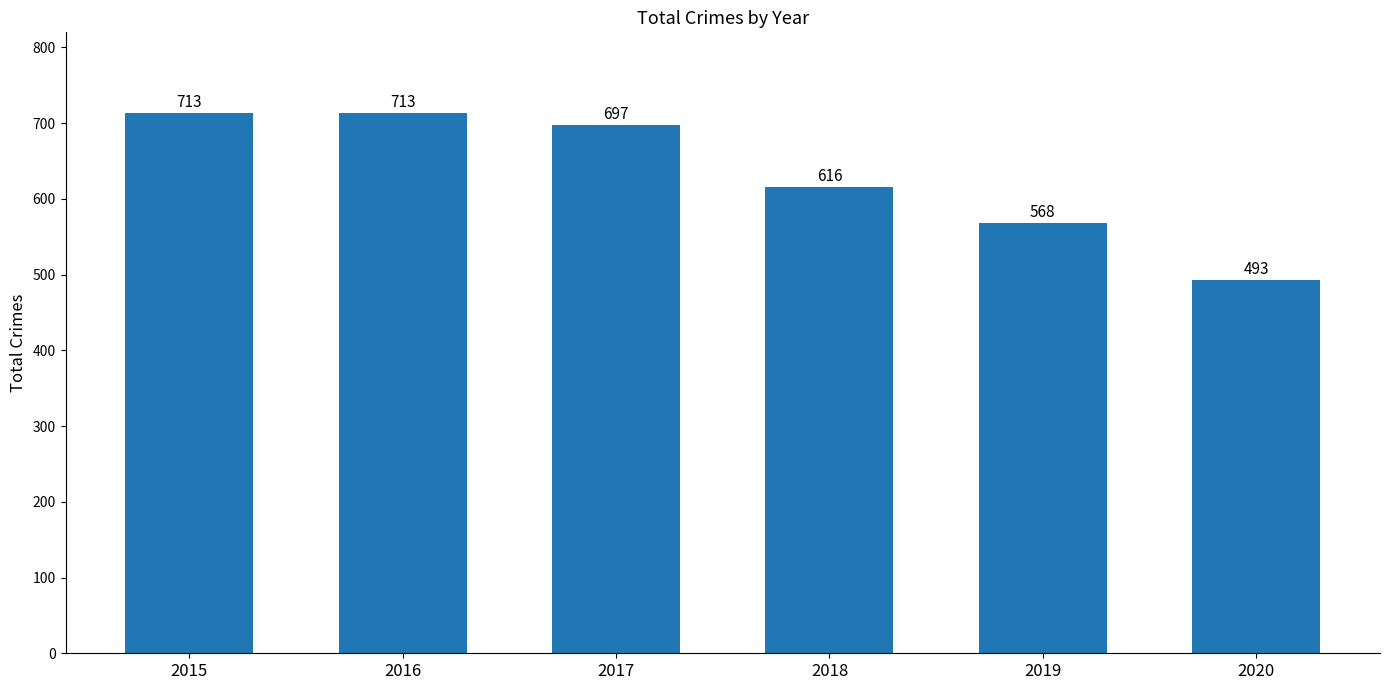

How many series are shown in this chart?

1